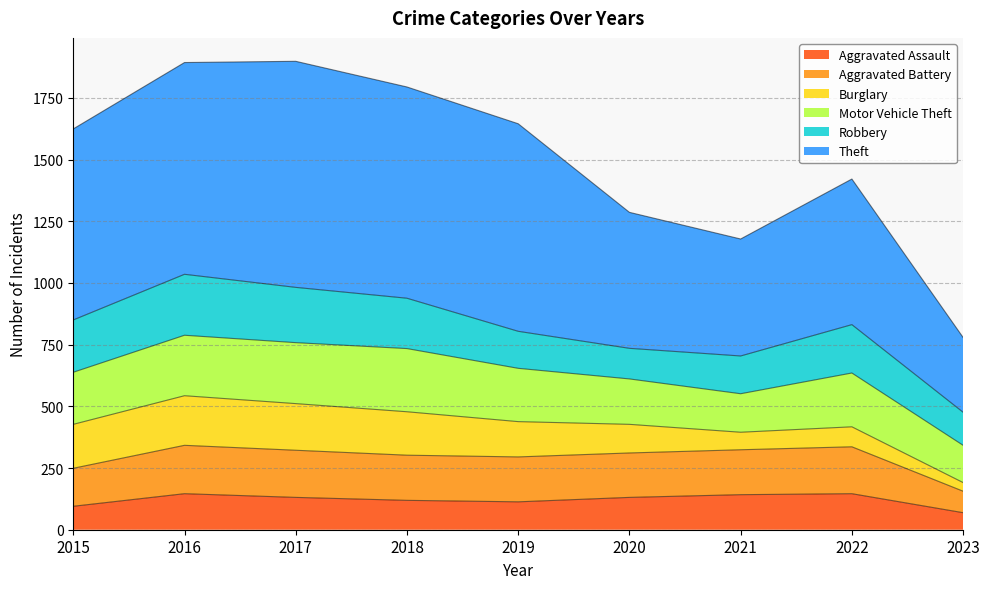

At which label does Aggravated Battery reach its minimum?

2023